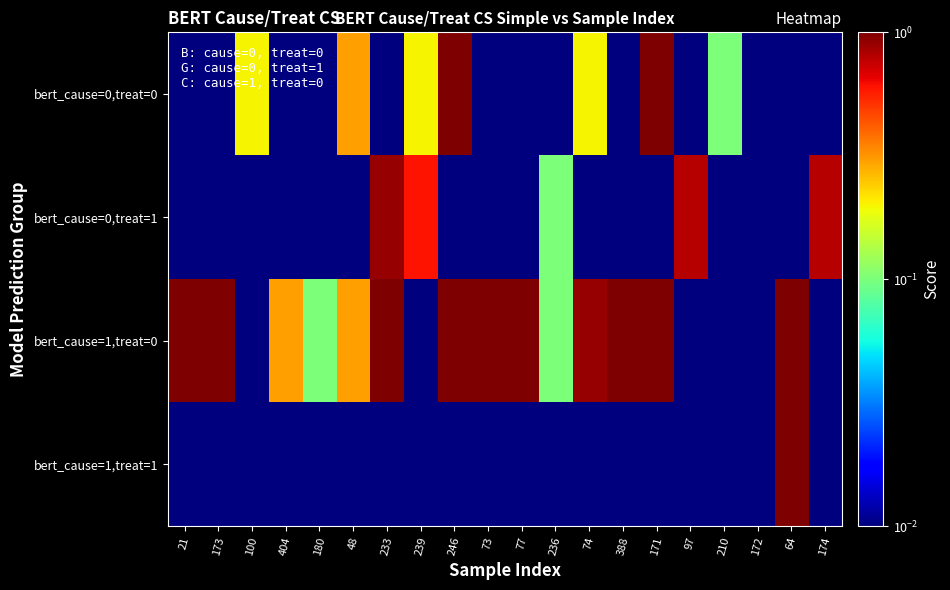

Between 233 and 404, which is larger?

233